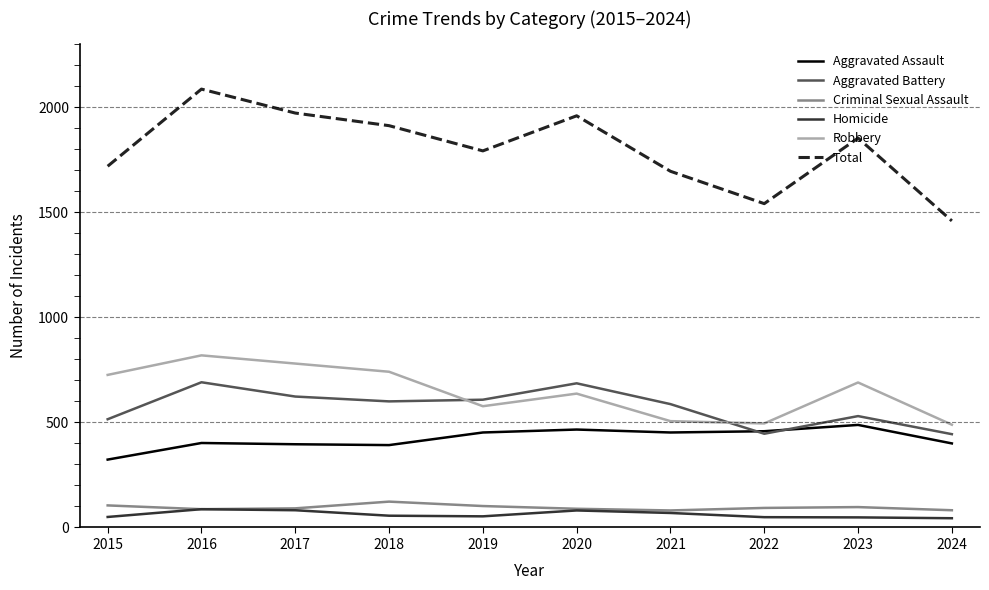

True or false: Aggravated Assault and Total intersect in this chart.

False